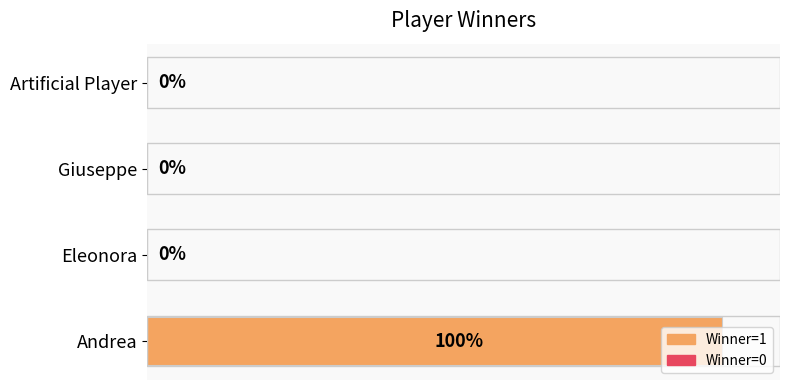

Which category has the highest value across all series?

Andrea